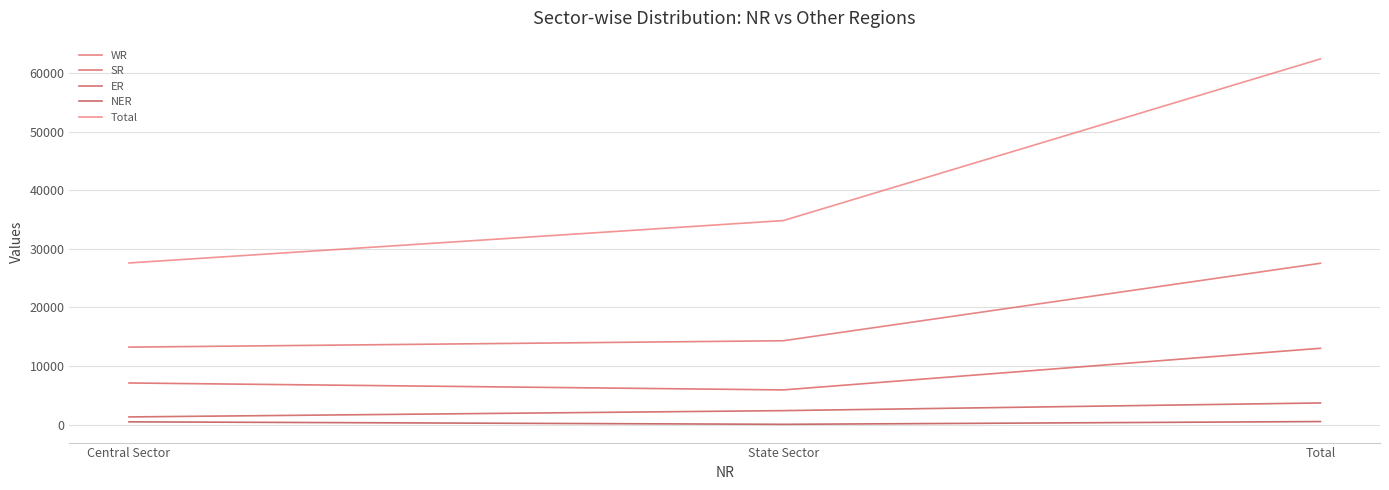

What is the difference between the NER values at Central Sector and Total?

50